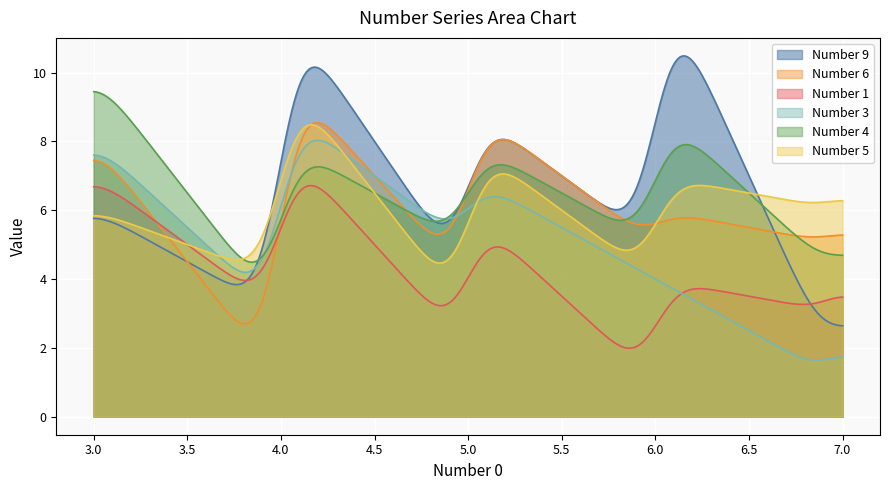

What is the minimum value for Number 6?

2.7